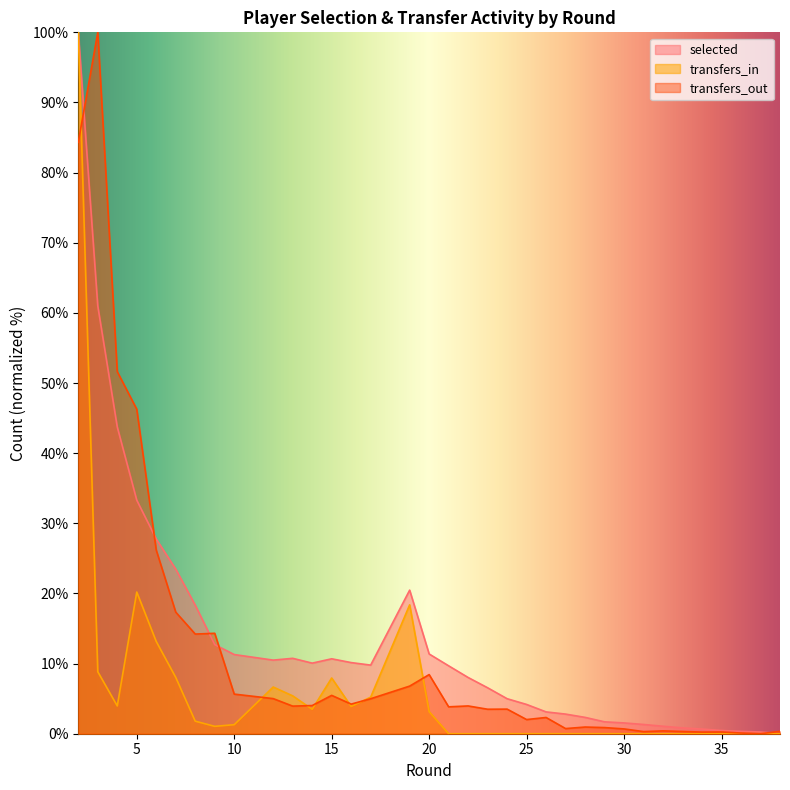

Where is the first local minimum for transfers_in?

4